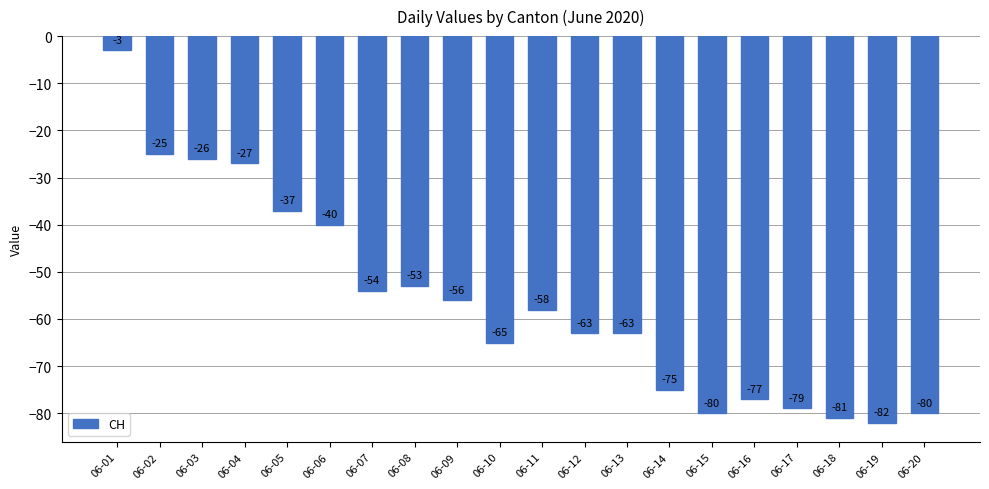

What is the value of the 15th bar from the left?

-80